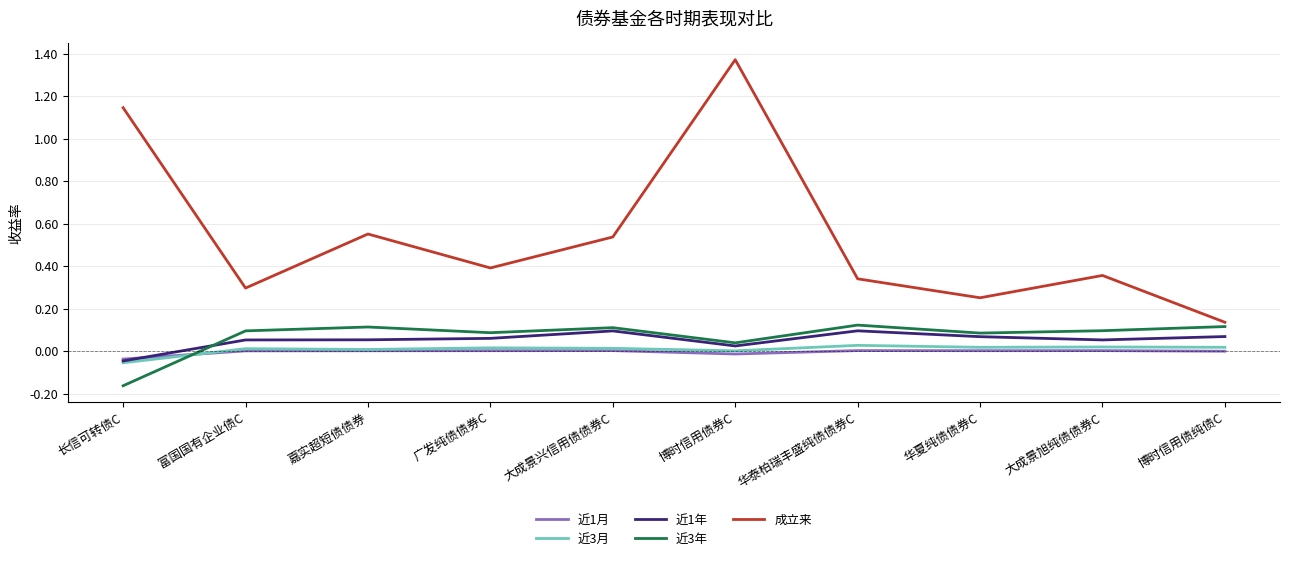

True or false: 近3月 and 成立来 intersect in this chart.

False